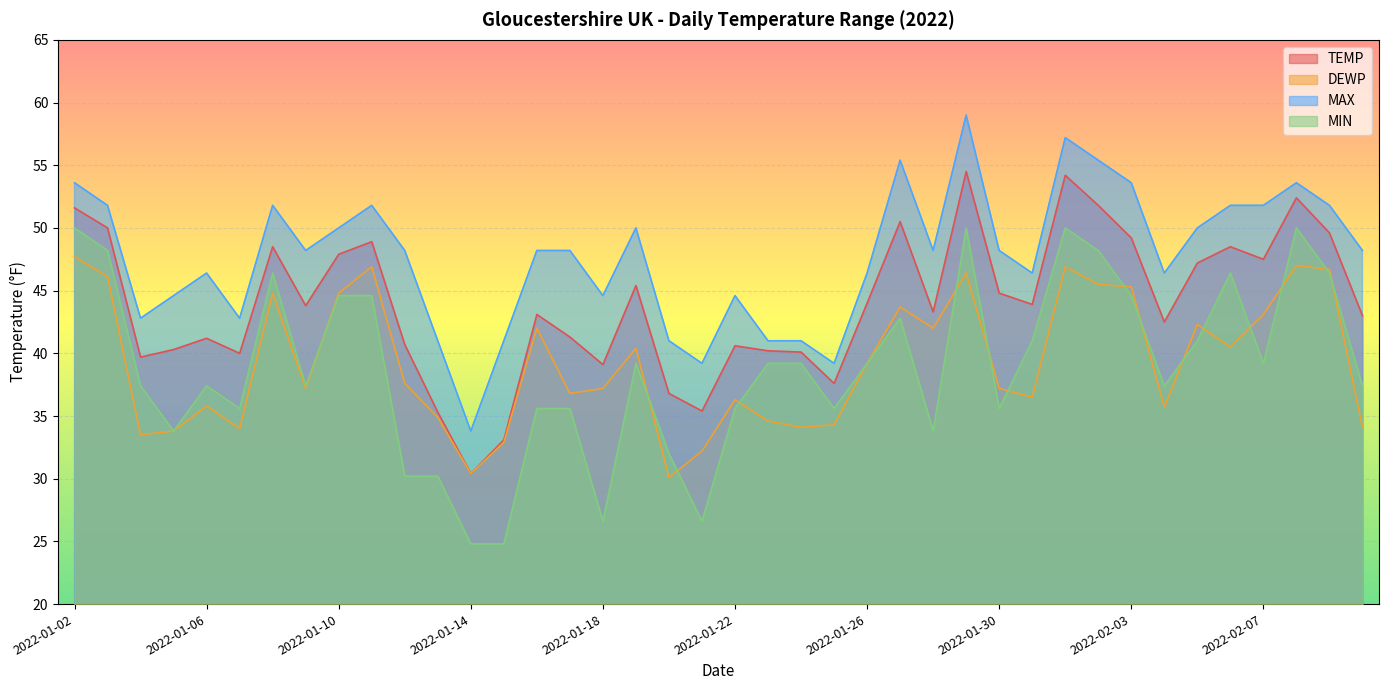

True or false: MAX and TEMP intersect in this chart.

False